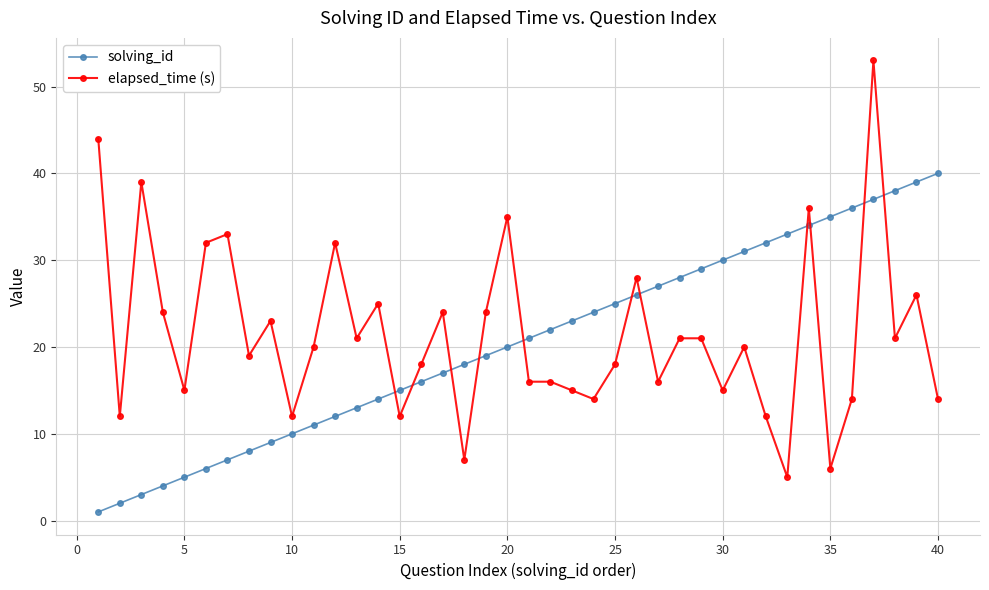

What is the minimum value shown in the chart?

1